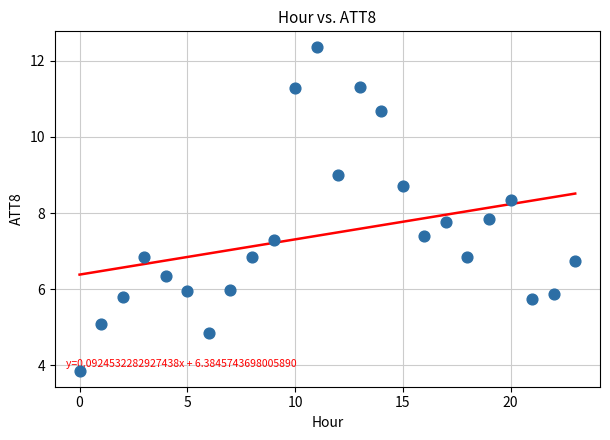

What is the range of Y values (max minus min)?

8.5